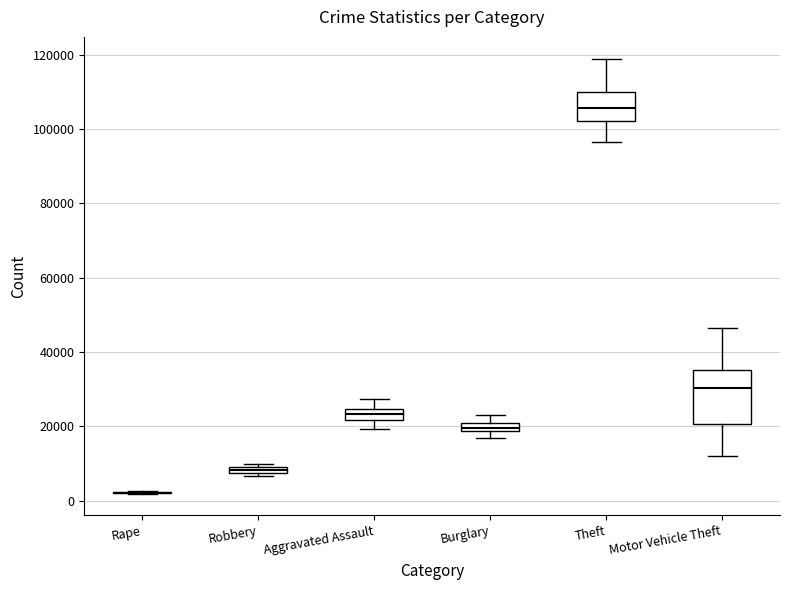

Which box is the tallest, from its lower edge to its upper edge?

Motor Vehicle Theft